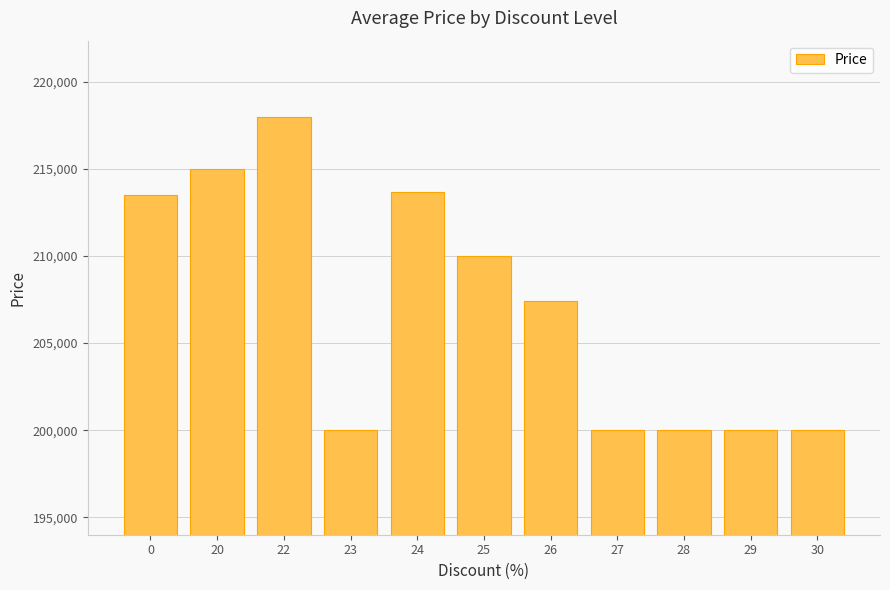

How many data points does each series have?

11